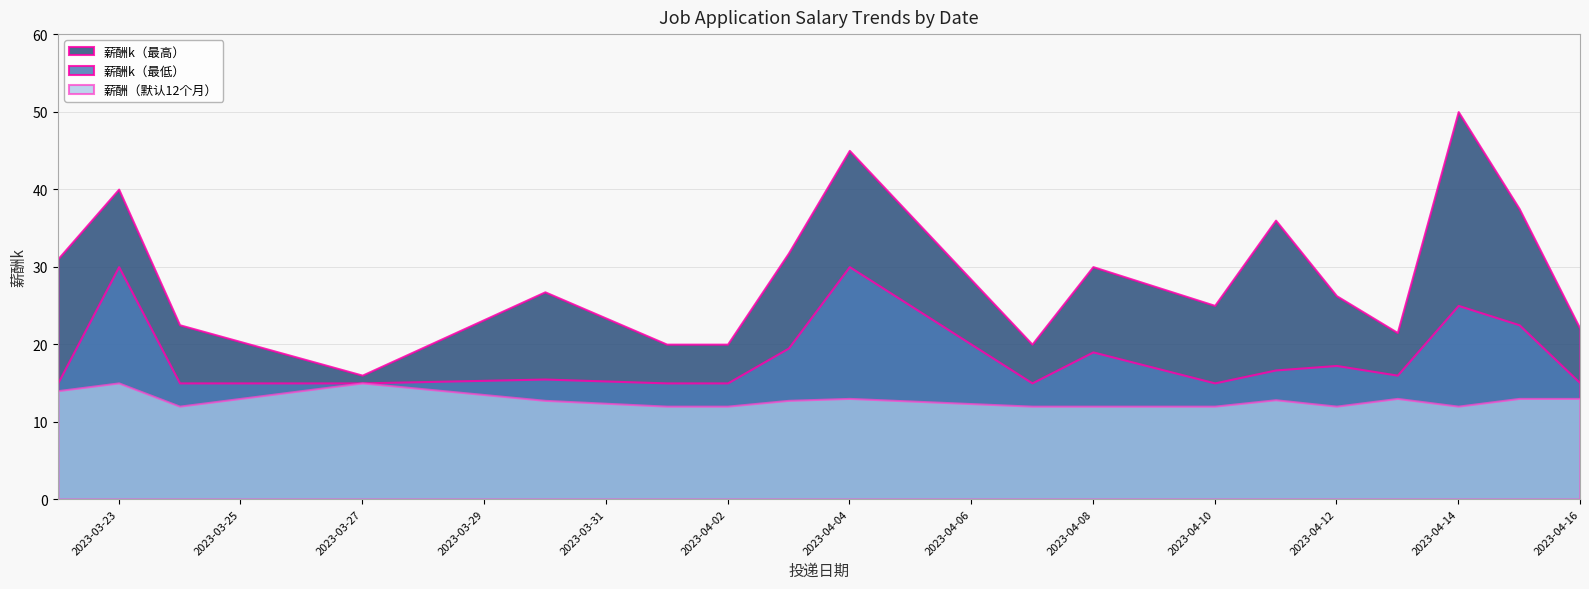

Rank the series by their maximum value, from lowest to highest.

薪酬（默认12个月）, 薪酬k（最低）, 薪酬k（最高）